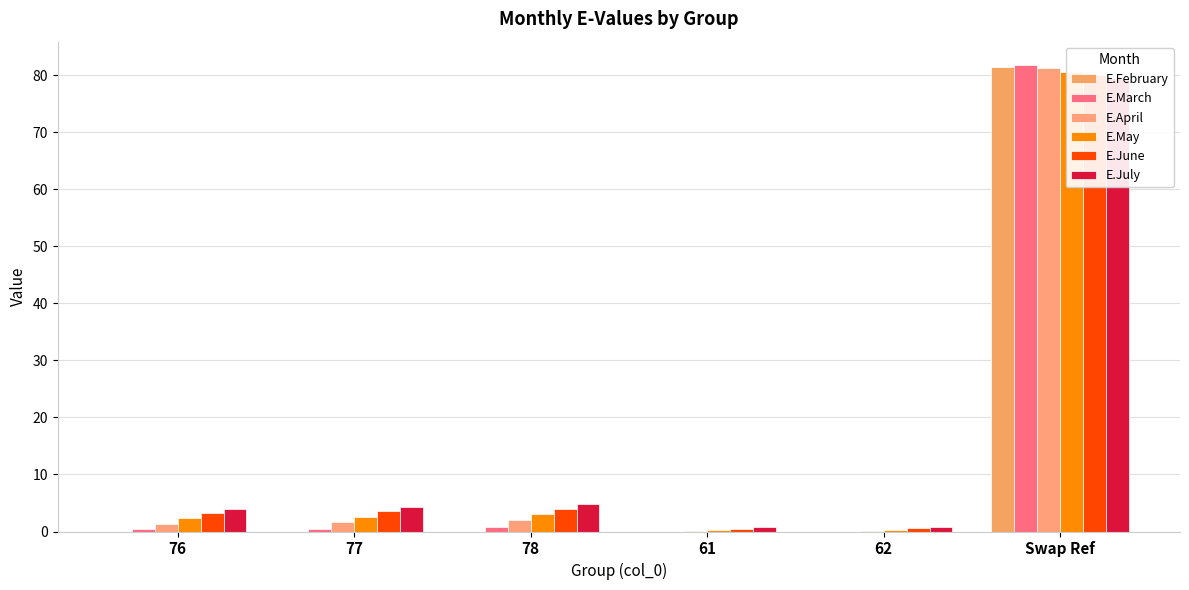

The value of E.April at 76 is 0.5. True or false?

False